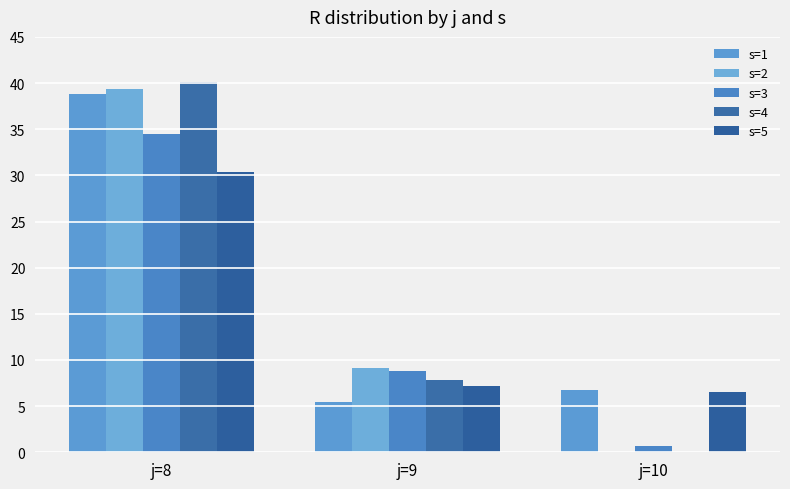

The value of s=4 at j=10 is 0.0. True or false?

True